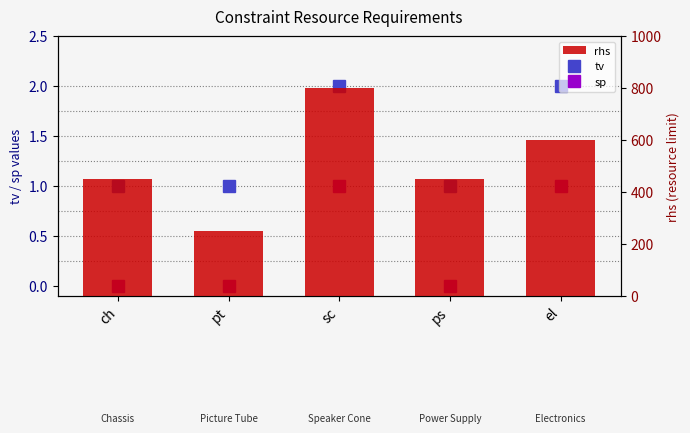

What is the difference between the highest and lowest values at ps?

450